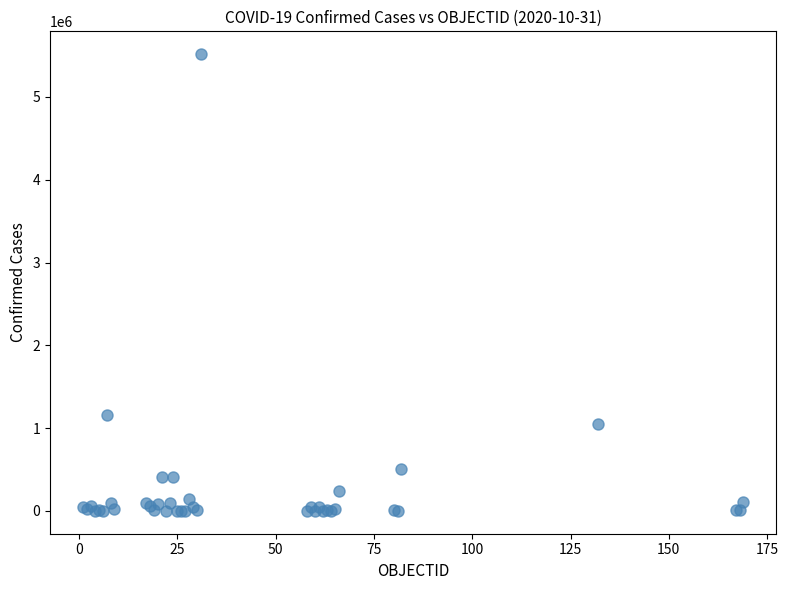

What Y value in the scatter plot is closest to 2758392?

1157179